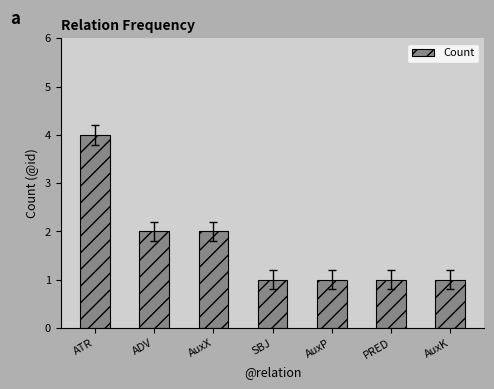

Reading right to left, list all the values displayed in this chart.

AuxK=1	PRED=1	AuxP=1	SBJ=1	AuxX=2	ADV=2	ATR=4